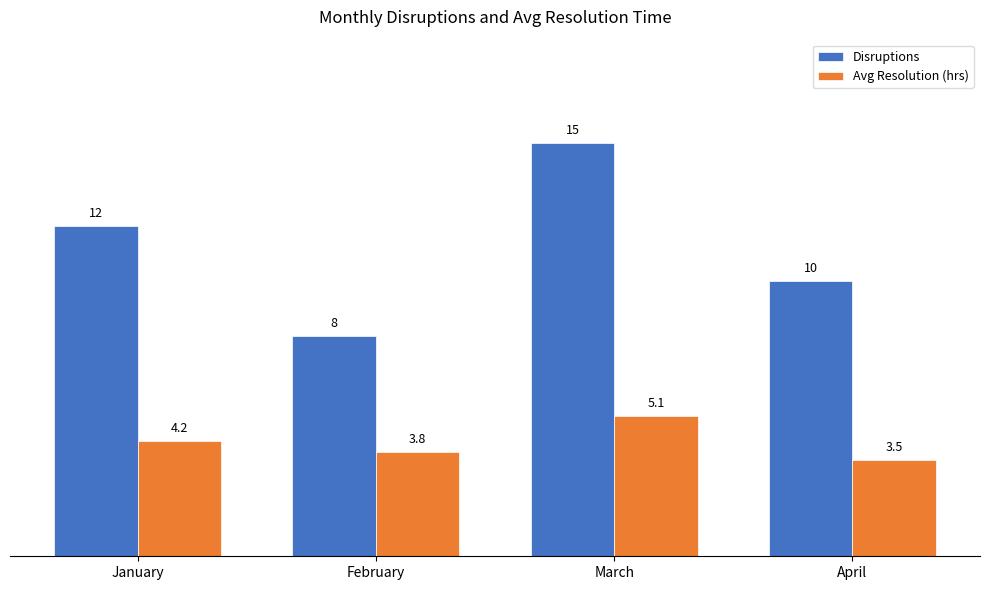

What is the difference between the second highest and second lowest values in the Avg Resolution (hrs) series?

0.4